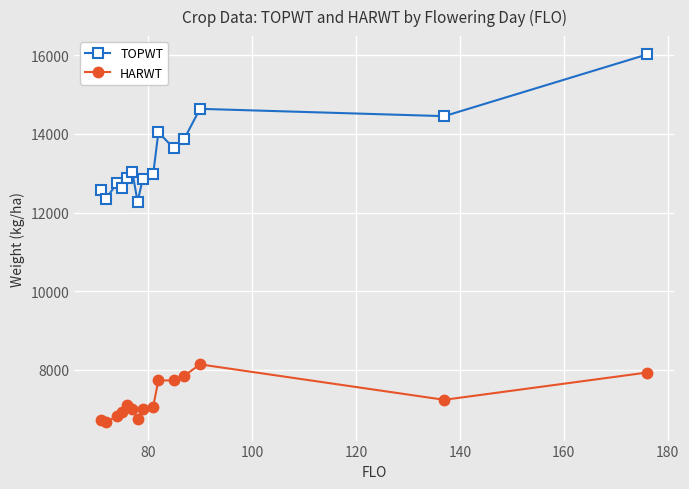

What is the value of the HARWT point at the 11th from the left?

7734.0